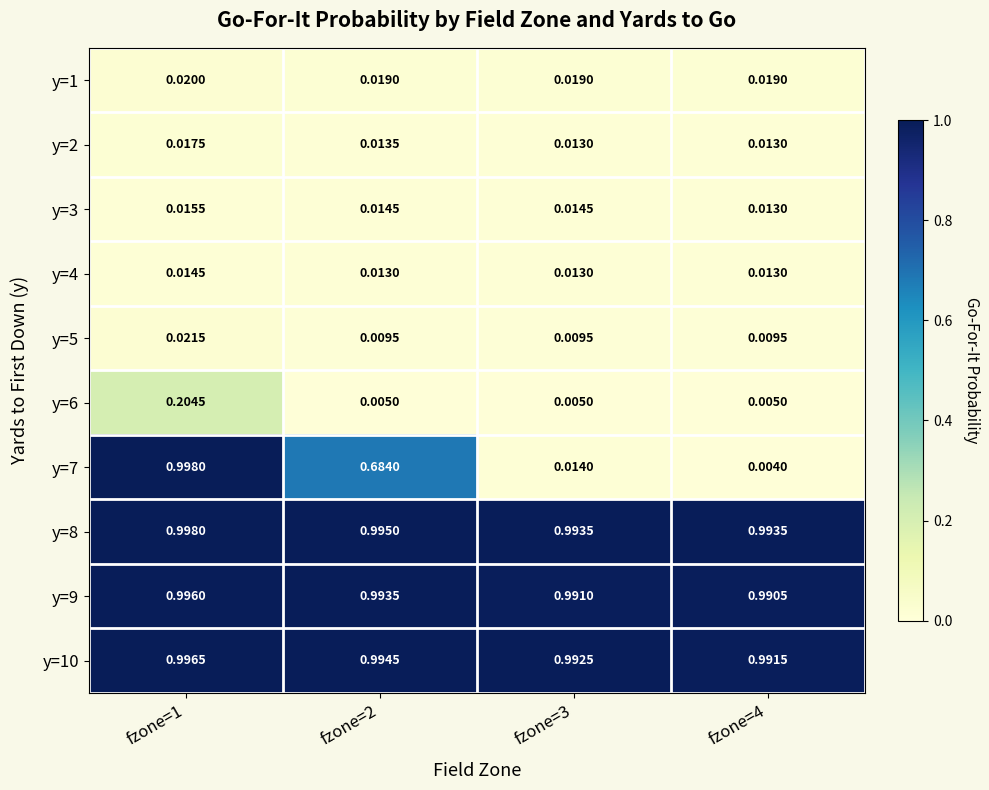

Is the value of y=1 at fzone=2 greater than the value of y=6 at fzone=3?

Yes